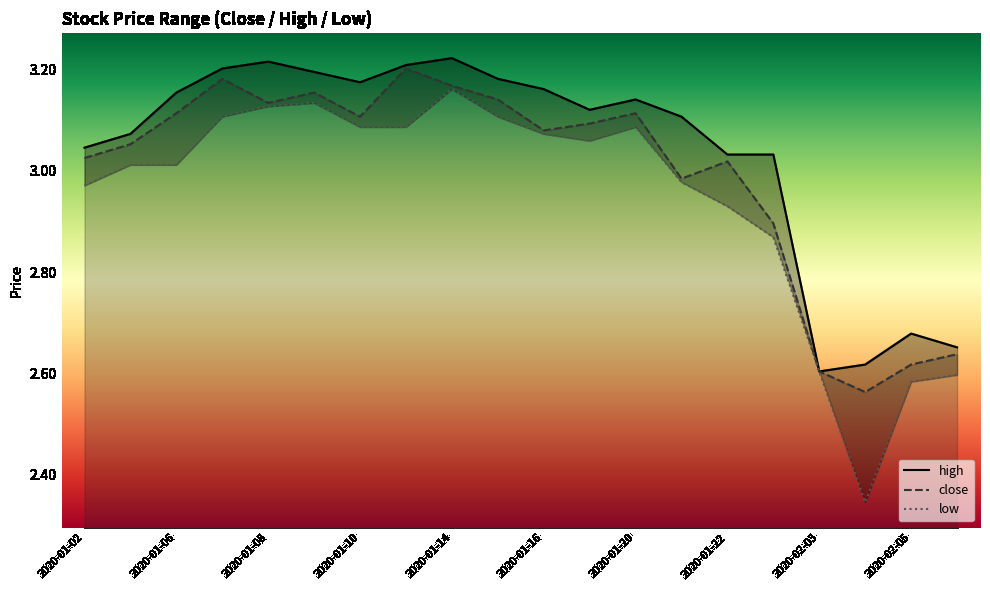

What is the value of the close point at the 5th from the left?

3.1